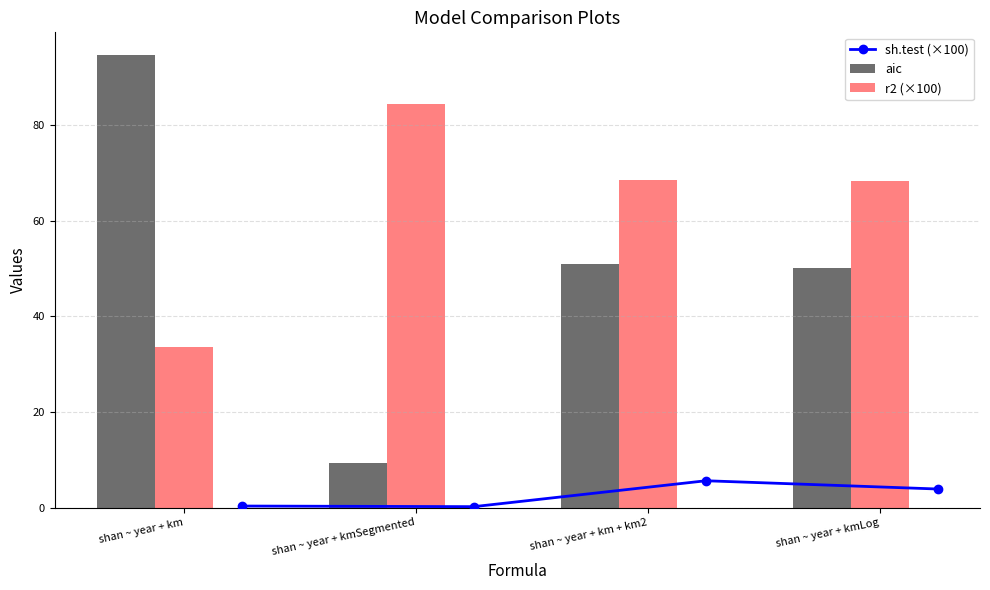

What is the minimum value shown in the chart?

0.2